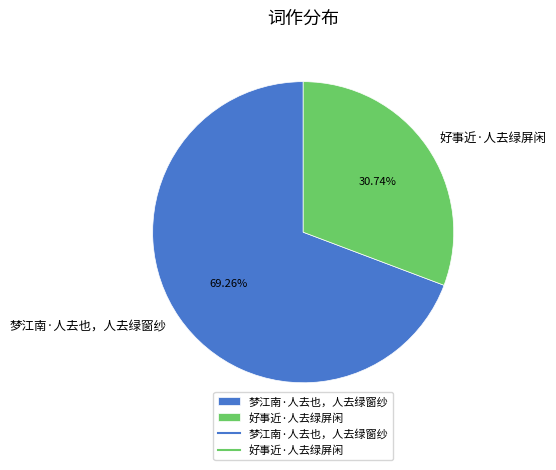

What percentage is the 好事近·人去绿屏闲 slice, to the nearest percent?

31%